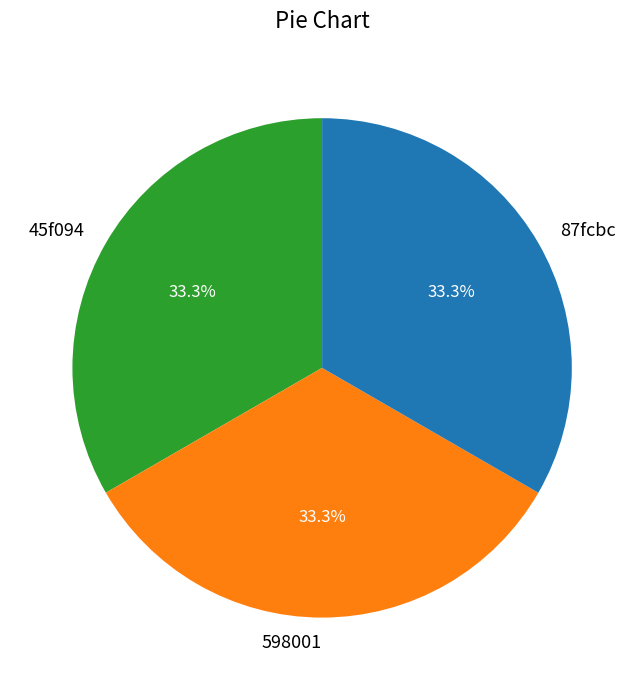

True or false: 87fcbc accounts for 42% of the total.

False